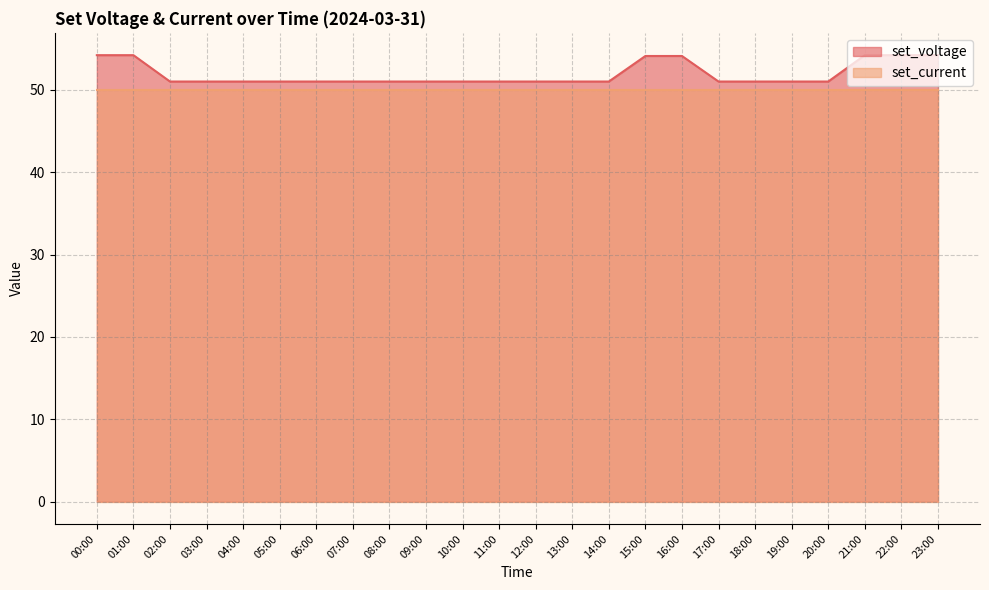

What is the sum of the values at 00:00 and 23:00?

108.4